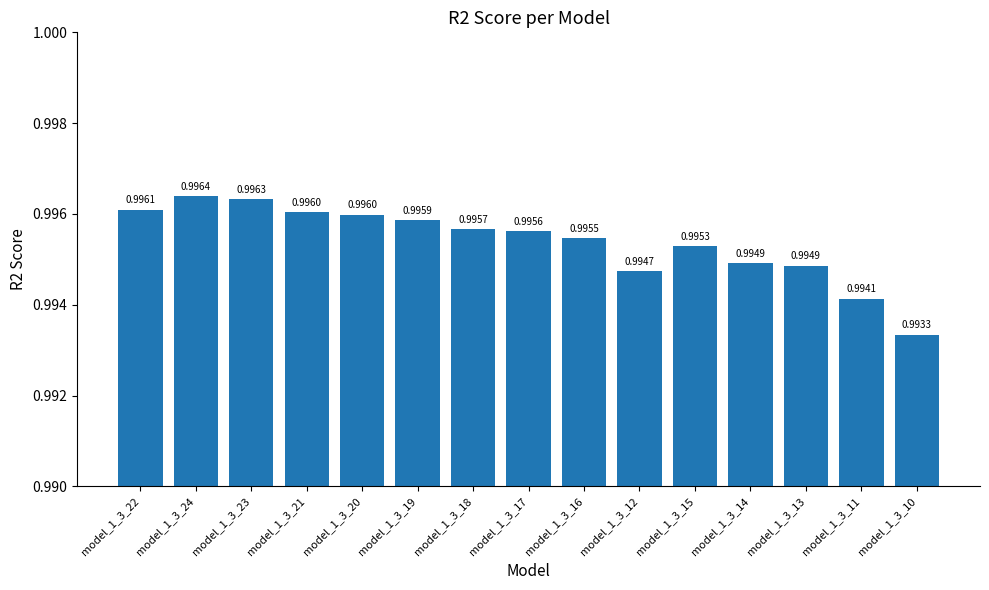

The value at model_1_3_17 is 1.0. True or false?

True